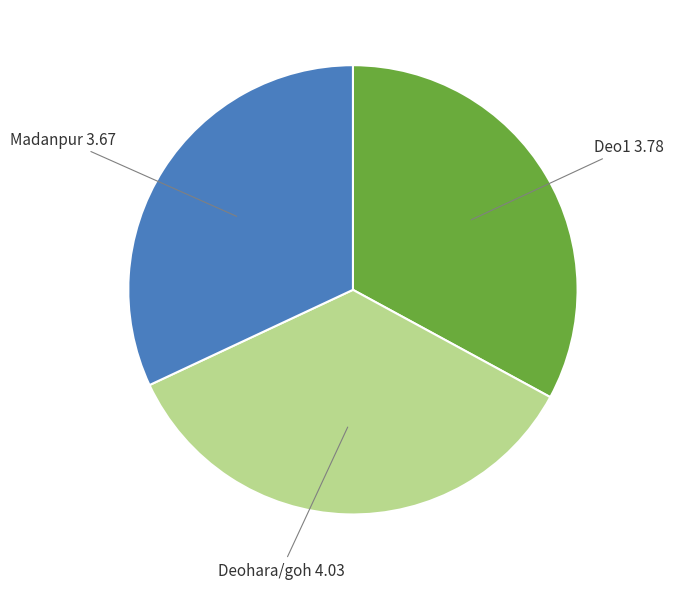

Is there a majority slice in this chart?

No